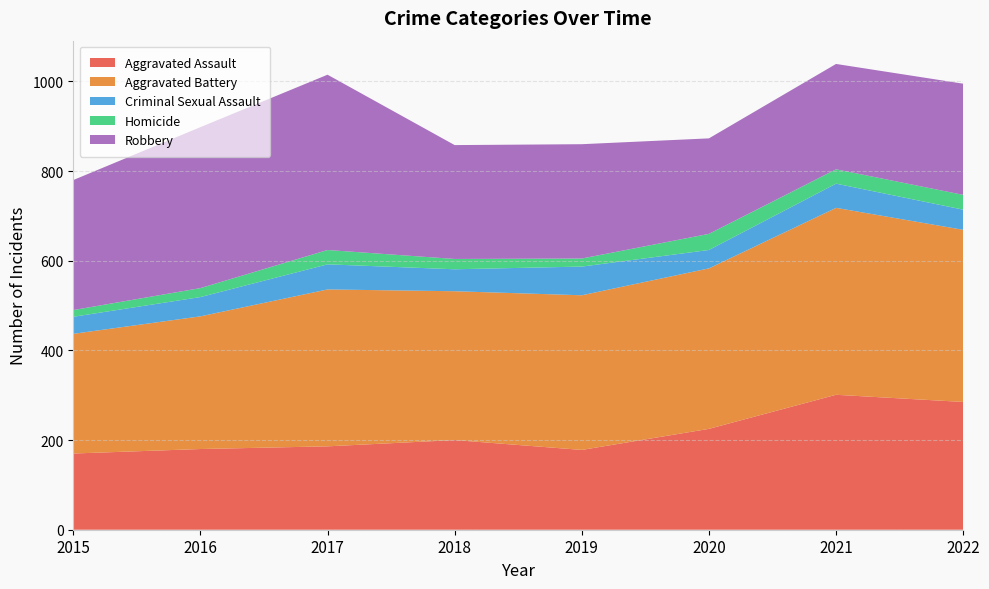

Reading left to right, what are all the values shown in this chart?

Aggravated Assault: 170	180	186	200	178	225	301	285
Aggravated Battery: 267	296	350	332	345	358	417	384
Criminal Sexual Assault: 38	43	56	49	64	41	54	45
Homicide: 15	20	32	23	18	36	32	33
Robbery: 290	359	391	254	255	213	235	248